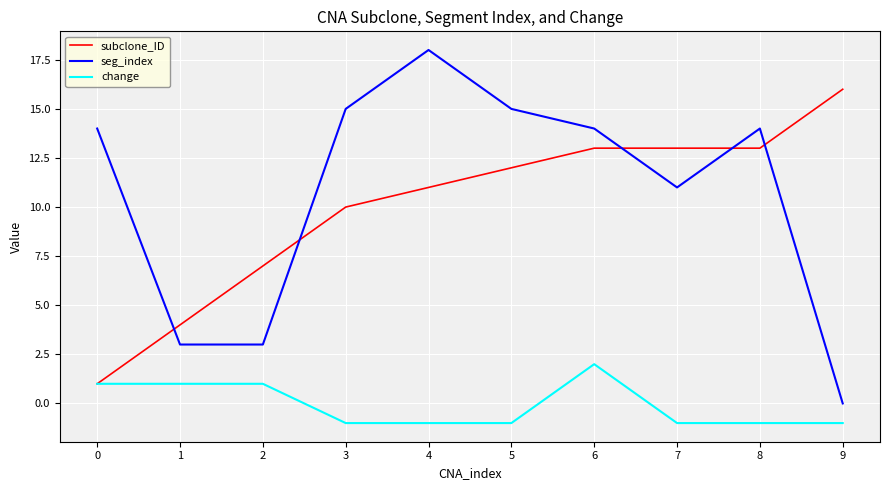

Is it true that subclone_ID equals 10 at 3?

True